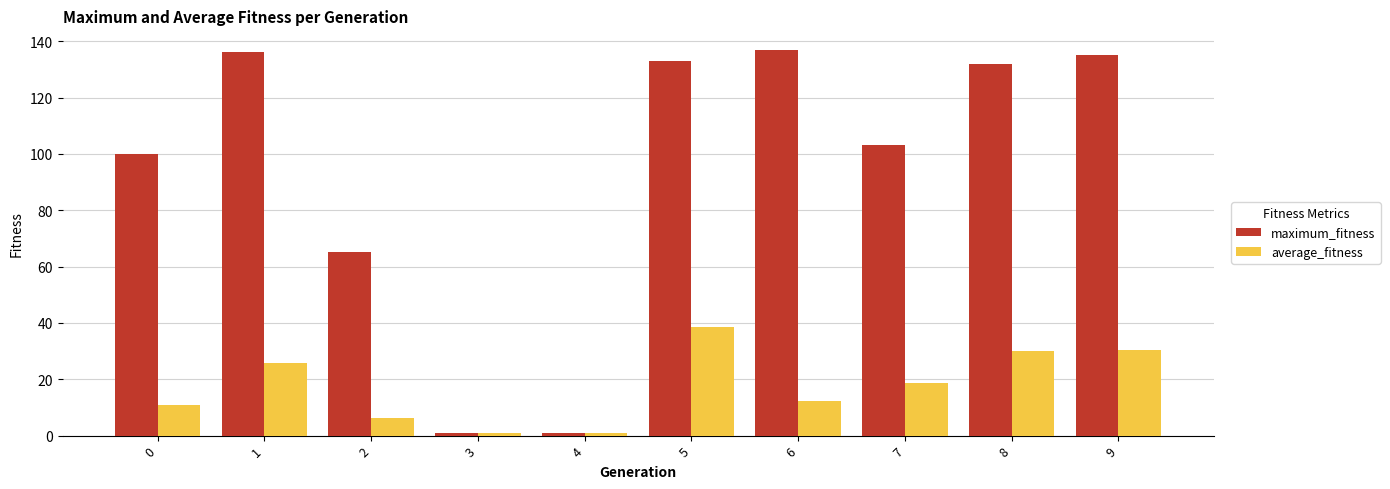

How many data points in average_fitness are less than 18?

5